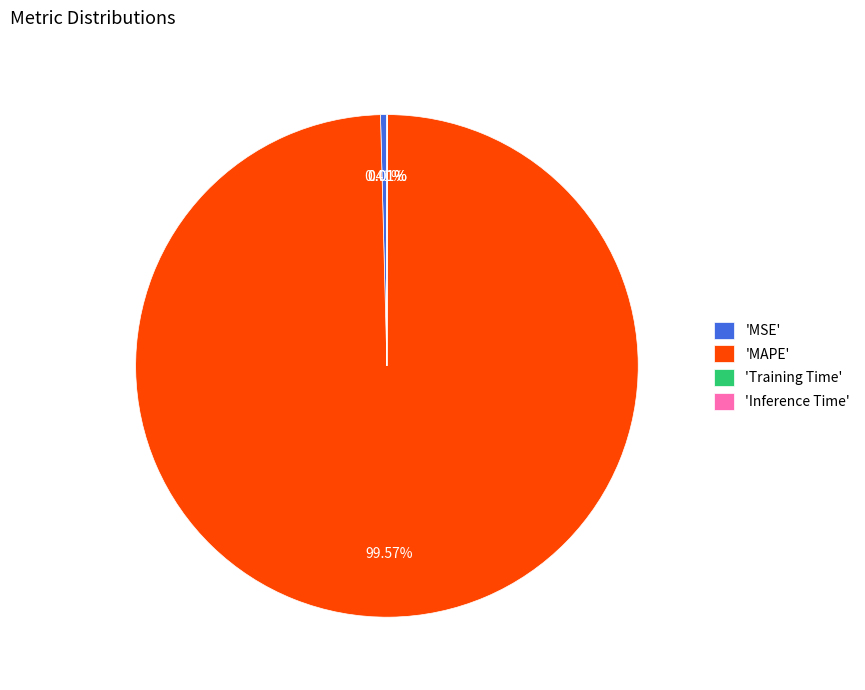

Does 'MAPE' account for over 50% of the chart?

Yes